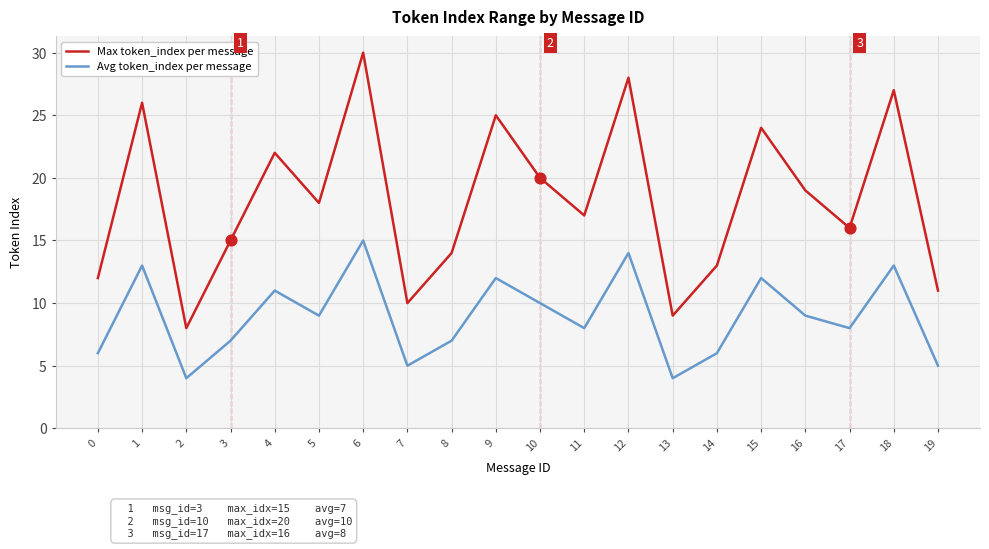

Which series has the widest spread of values?

Max token_index per message